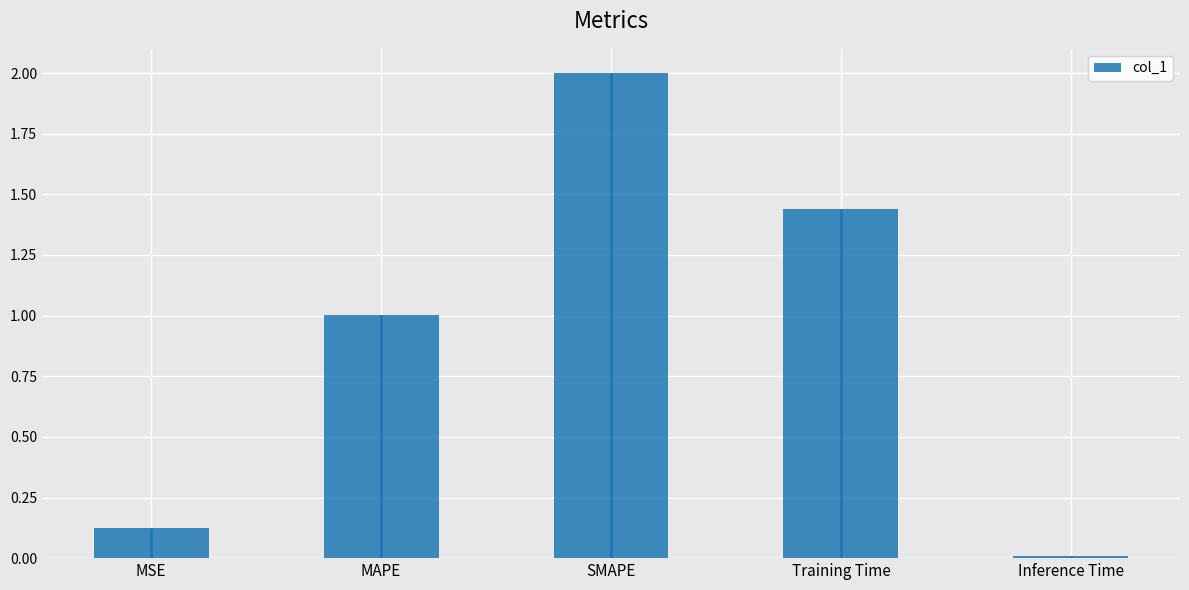

Rank the categories by value from lowest to highest.

Inference Time, MSE, MAPE, Training Time, SMAPE